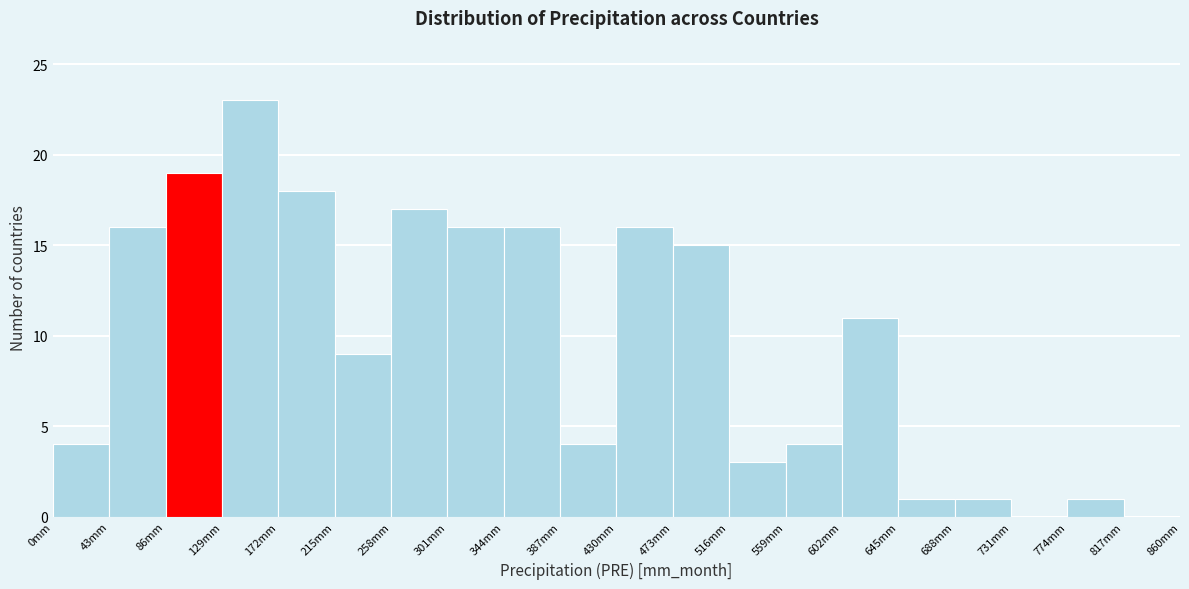

How tall is the bar that spans 301 to 344 on the x-axis? Neither the bar edges nor the heights are printed on the chart, so give them approximately, as read against the axes.

16